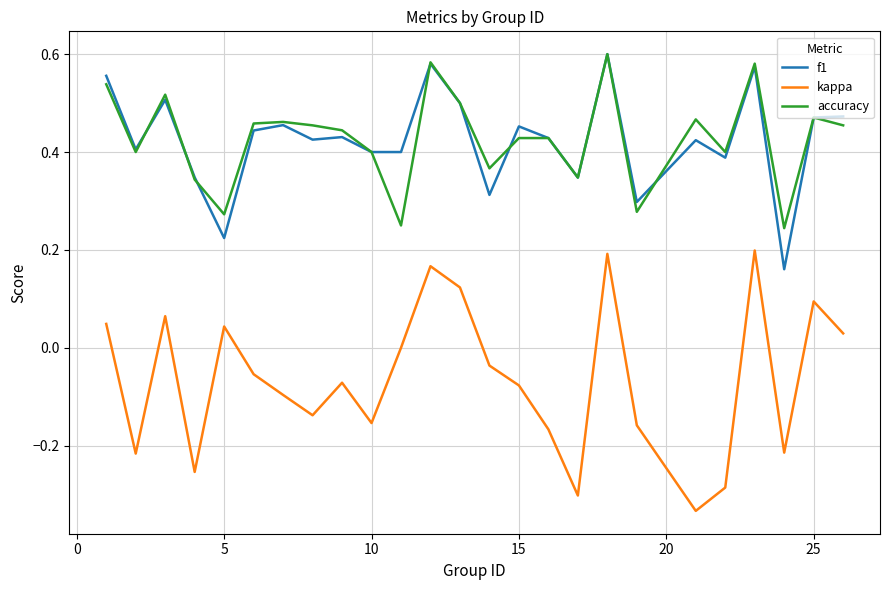

True or false: f1 and kappa intersect in this chart.

False